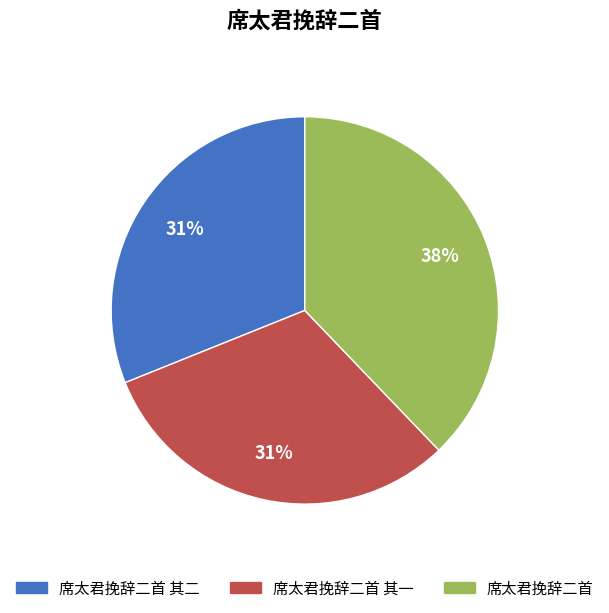

To the nearest percent, what is the average slice percentage?

33%